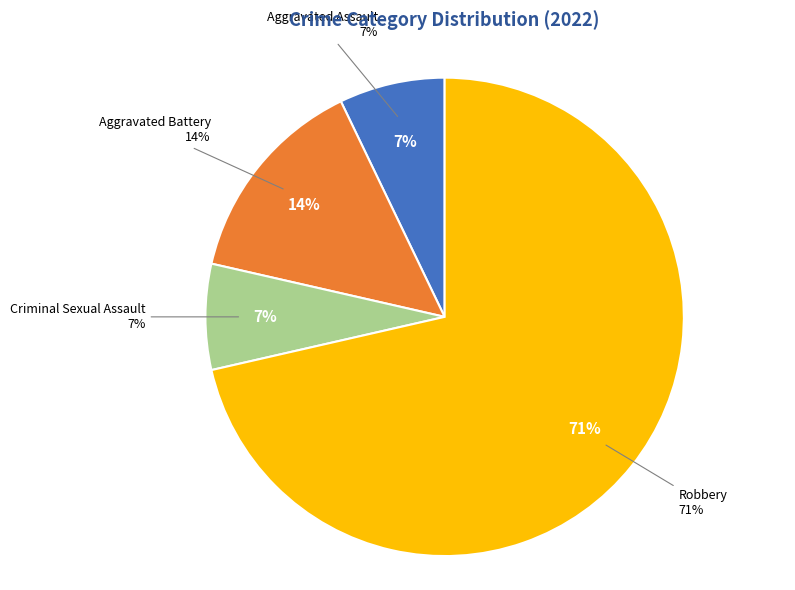

Which slice is the largest?

Robbery